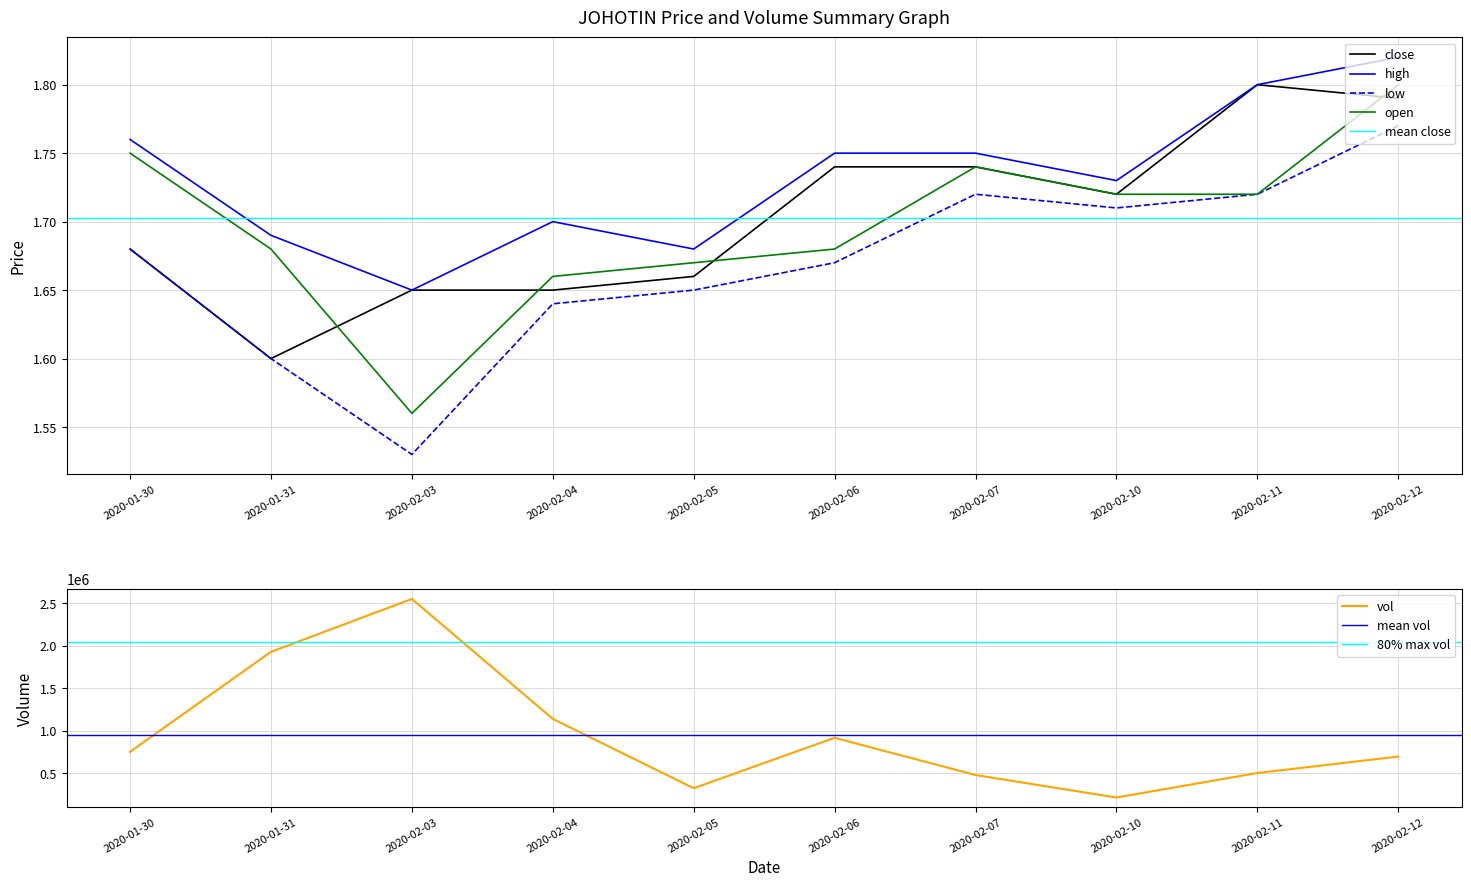

True or false: low and open intersect in this chart.

False